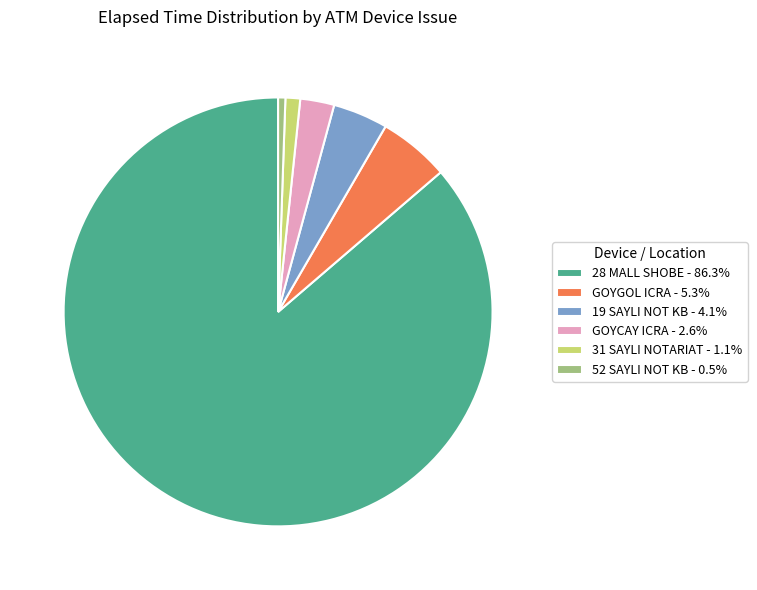

Combined, do 52 SAYLI NOT KB - 0.5% and 19 SAYLI NOT KB - 4.1% account for over 50%?

No